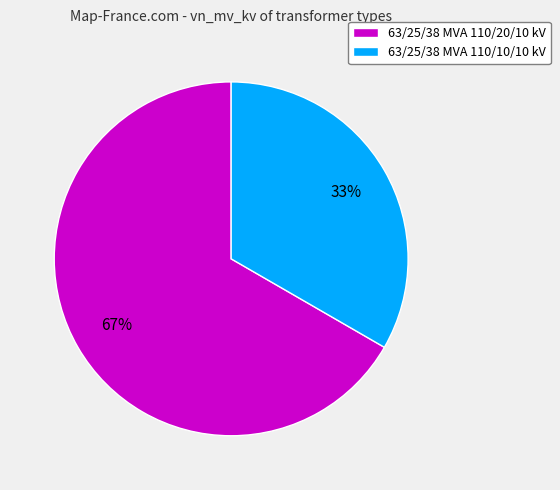

The 63/25/38 MVA 110/20/10 kV slice represents 56% of the pie. True or false?

False